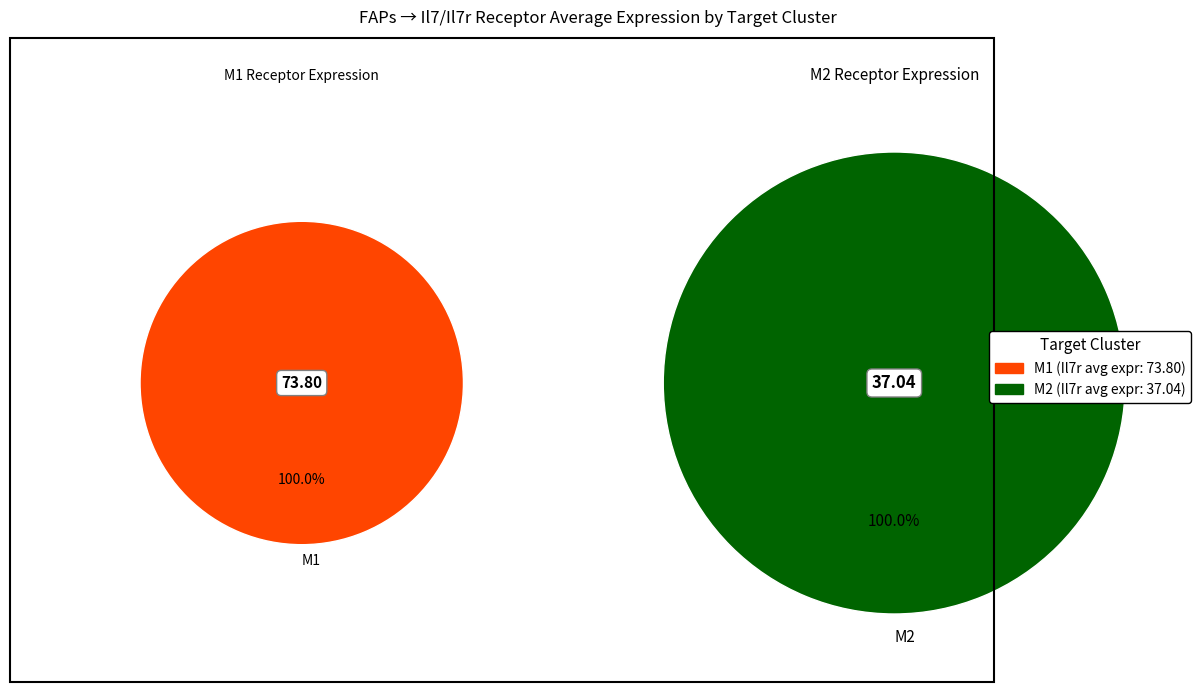

To the nearest percent, what percentage of the pie is M2?

33%